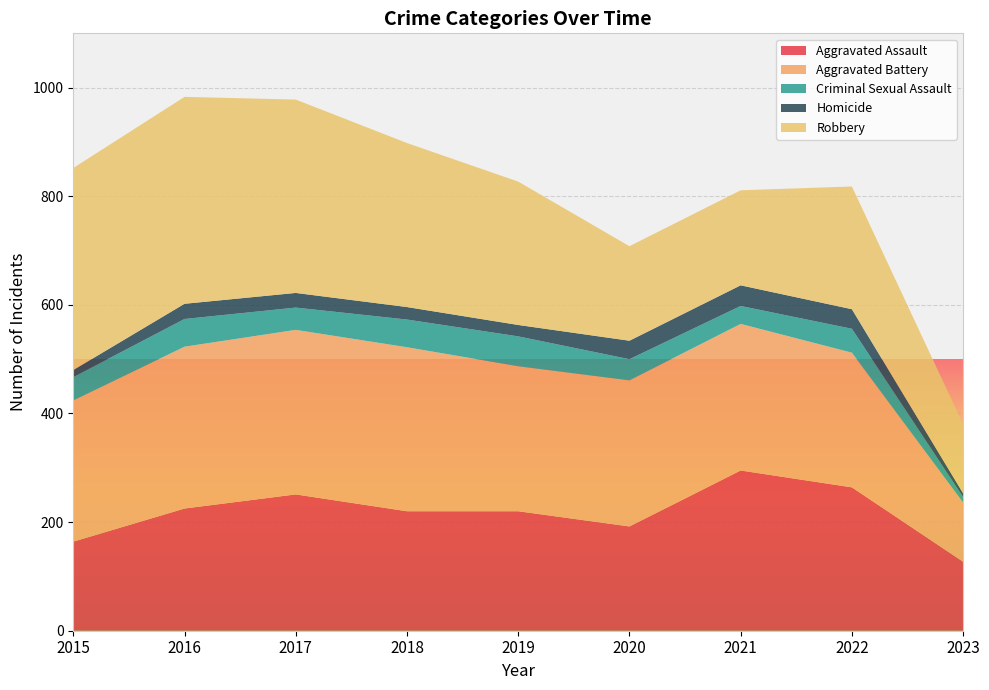

Reading left to right, extract all data points from this chart.

Aggravated Assault: 2015=164	2016=225	2017=251	2018=220	2019=220	2020=192	2021=295	2022=264	2023=127
Aggravated Battery: 2015=260	2016=298	2017=303	2018=302	2019=267	2020=269	2021=270	2022=248	2023=109
Criminal Sexual Assault: 2015=43	2016=51	2017=41	2018=51	2019=55	2020=39	2021=33	2022=44	2023=10
Homicide: 2015=13	2016=28	2017=27	2018=23	2019=21	2020=34	2021=38	2022=36	2023=7
Robbery: 2015=372	2016=381	2017=356	2018=302	2019=264	2020=174	2021=175	2022=226	2023=127